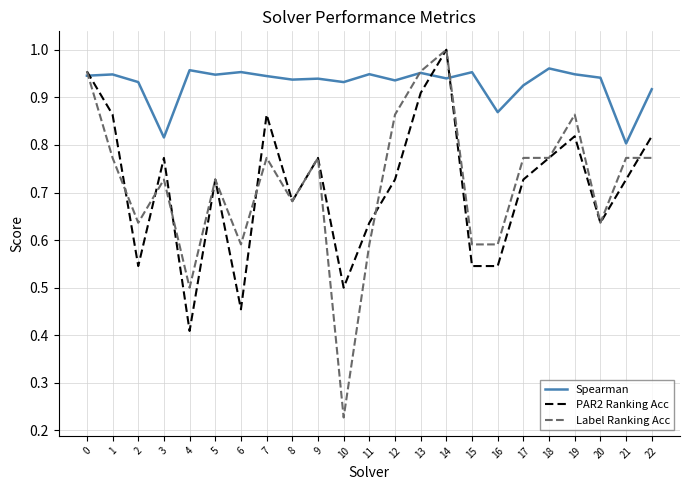

At 16, list the series in order from largest to smallest.

Spearman, Label Ranking Acc, PAR2 Ranking Acc